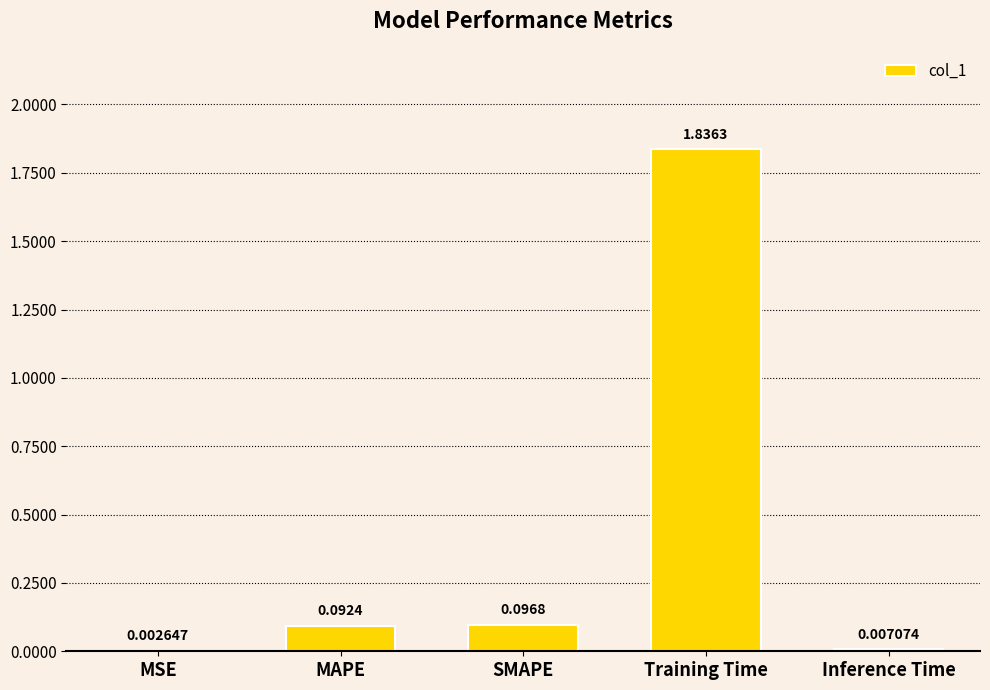

Between SMAPE and Training Time, which is larger?

Training Time